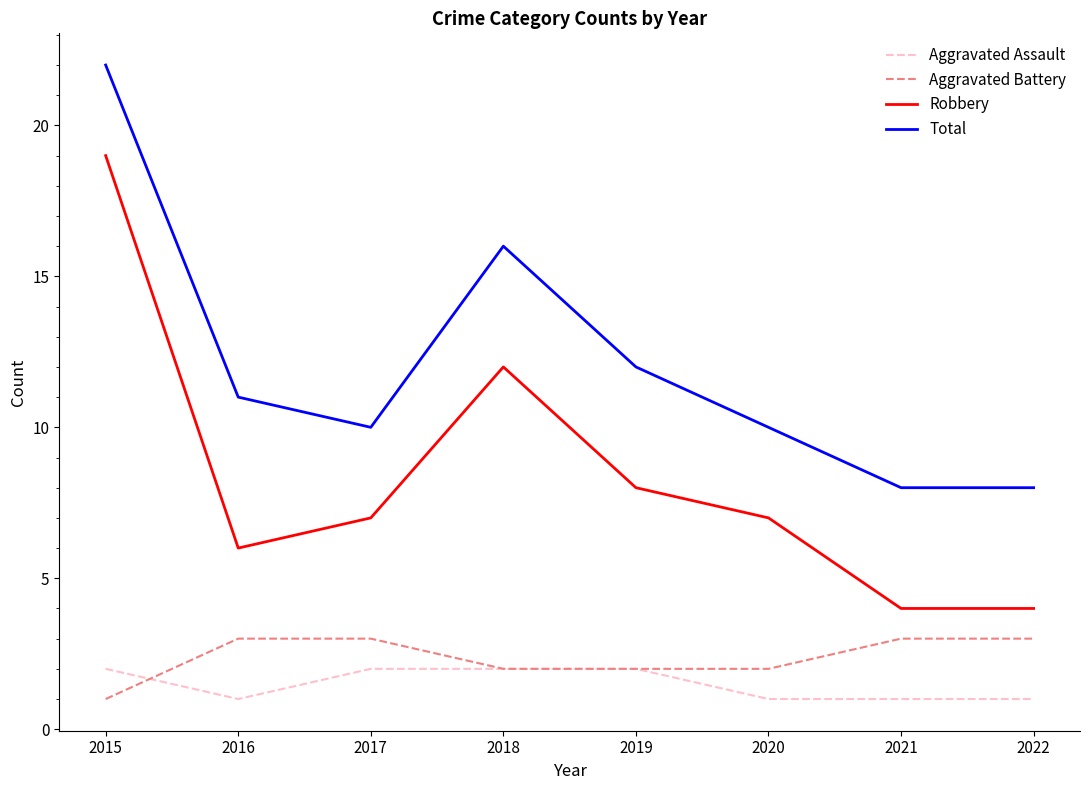

Is it true that Total equals 10 at 2017?

True